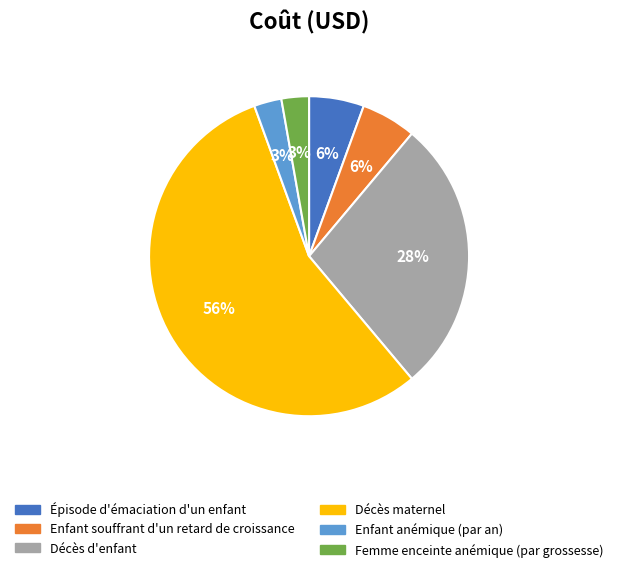

Is the sum of Enfant souffrant d'un retard de croissance and Épisode d'émaciation d'un enfant greater than half?

No